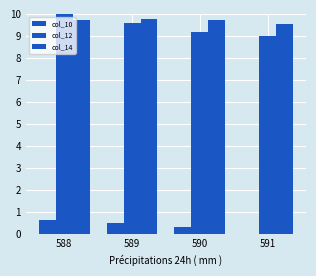

What value does the col_14 series have at 589?

9.8